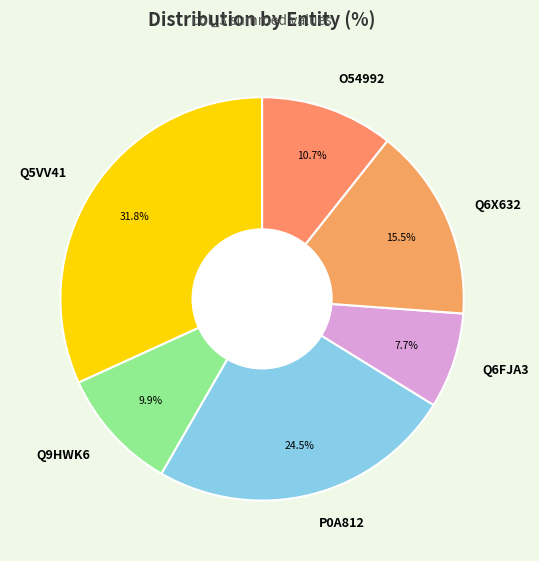

Between P0A812 and O54992, which is larger?

P0A812